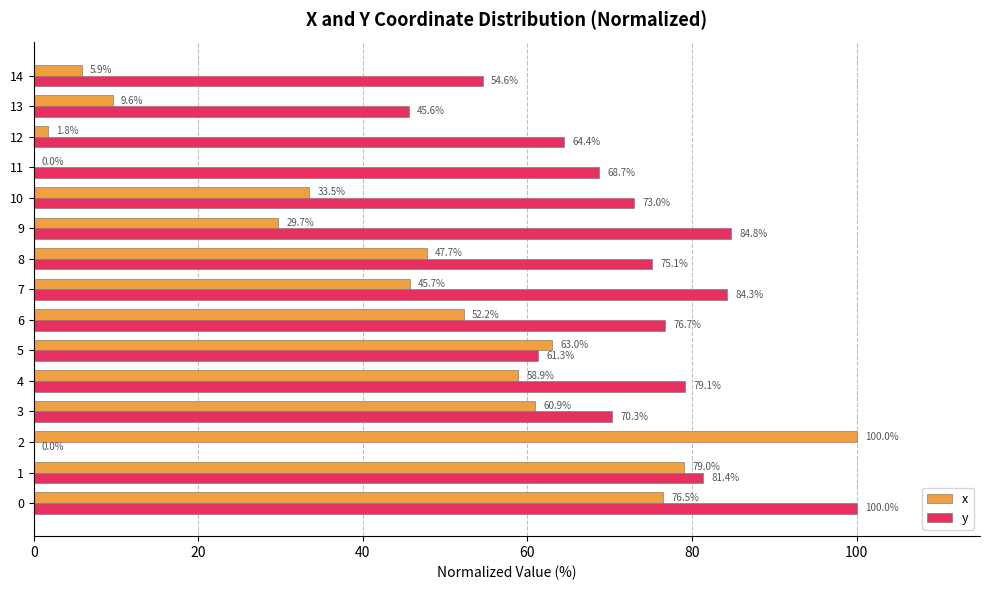

What is the highest value of the x series?

100.0